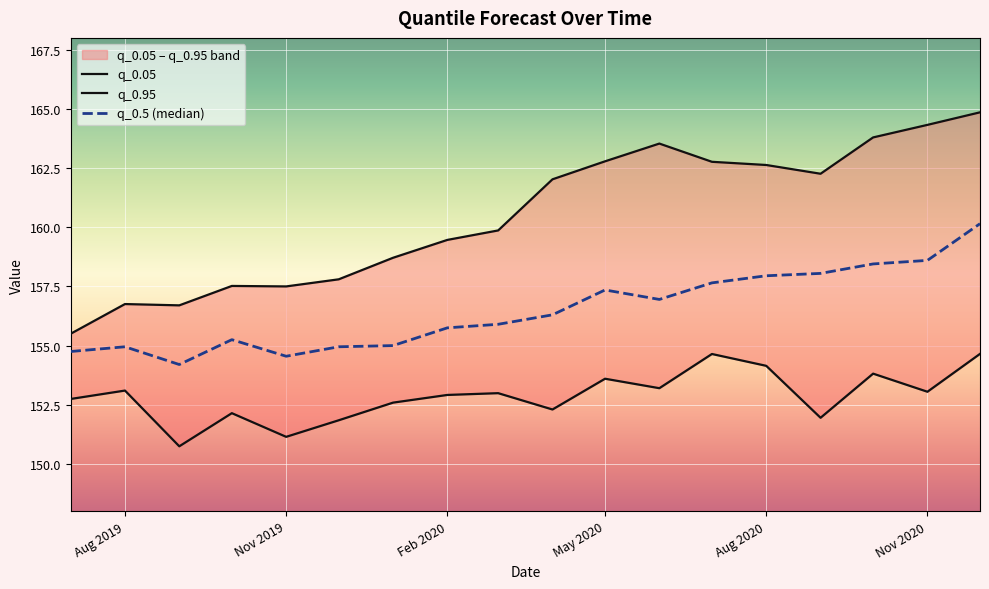

How many interior local valleys does the q_0.5 (median) series have?

3